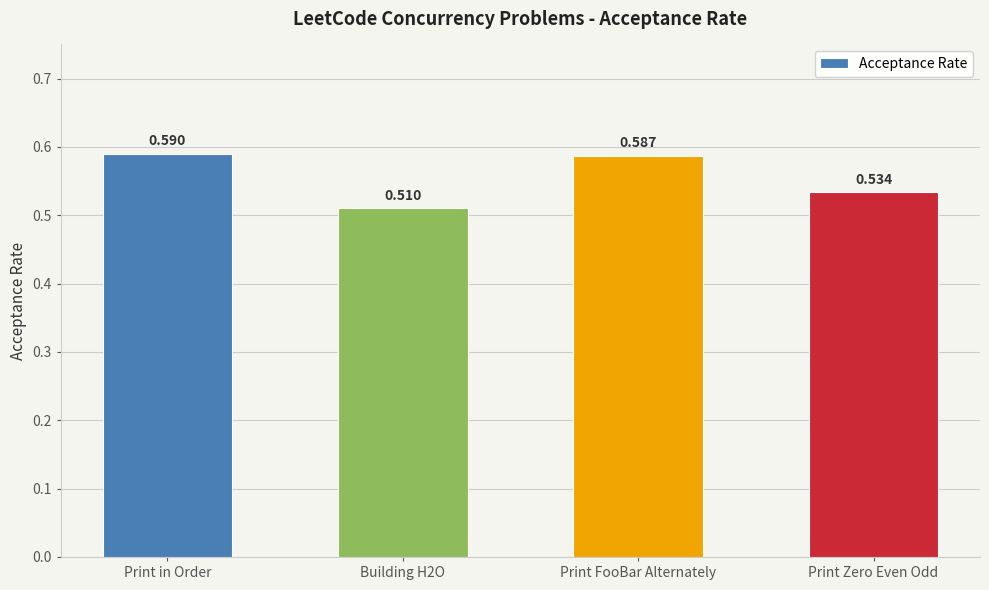

What is the label of the 2nd bar from the right?

Print FooBar Alternately